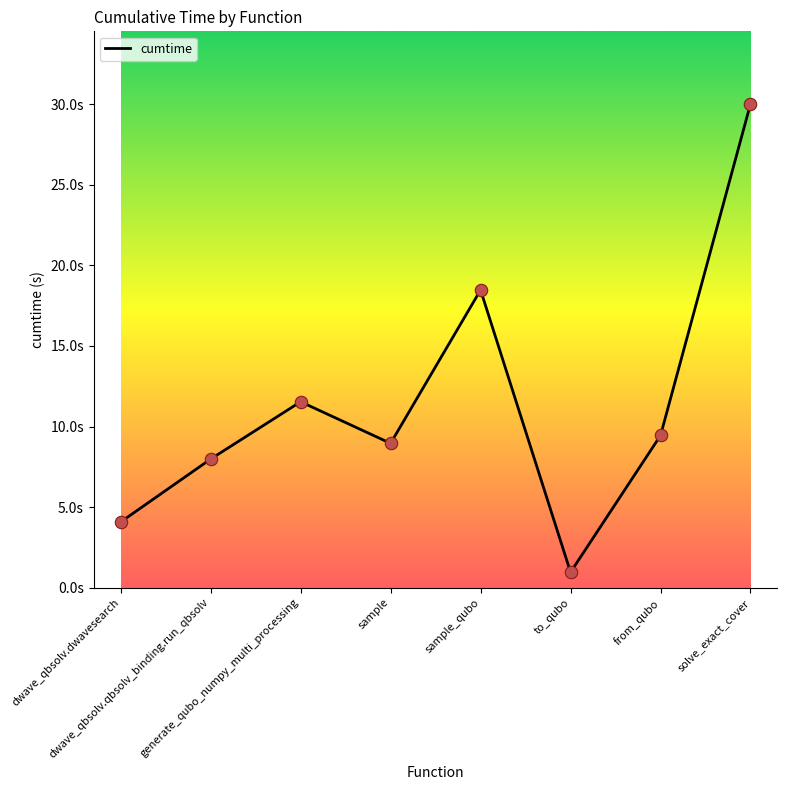

What is the ratio of the value at to_qubo to the value at from_qubo?

0.1